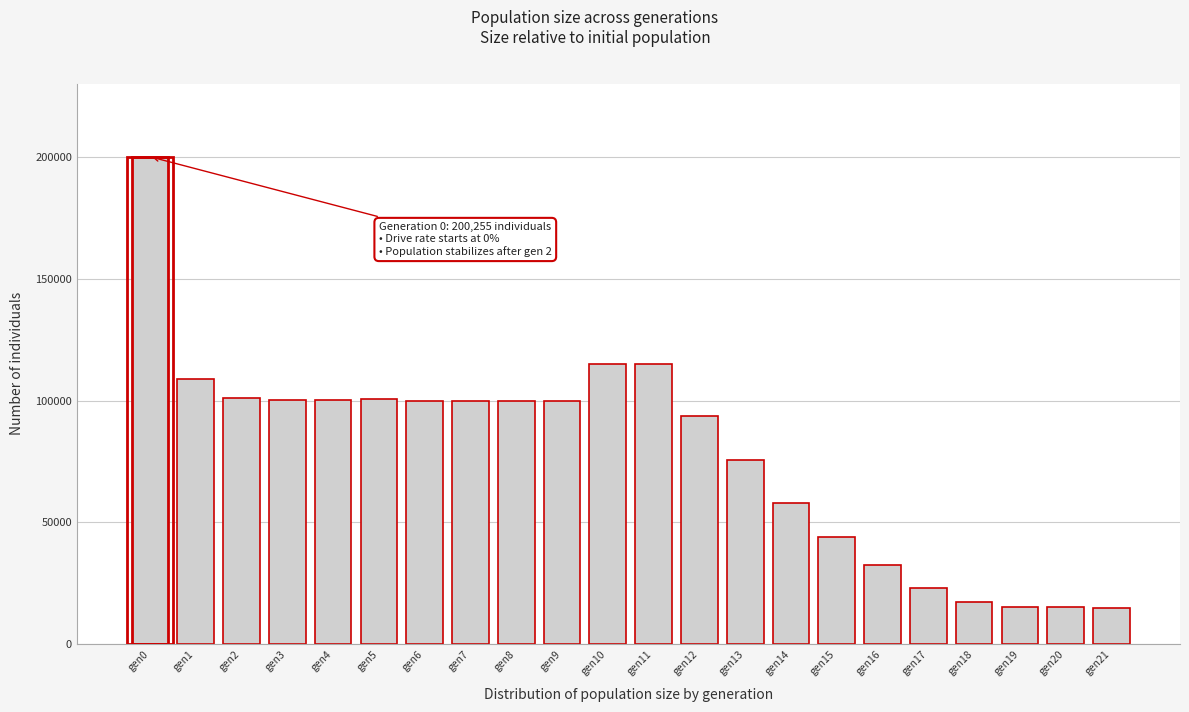

Is it true that the value at gen14 is 24242?

False